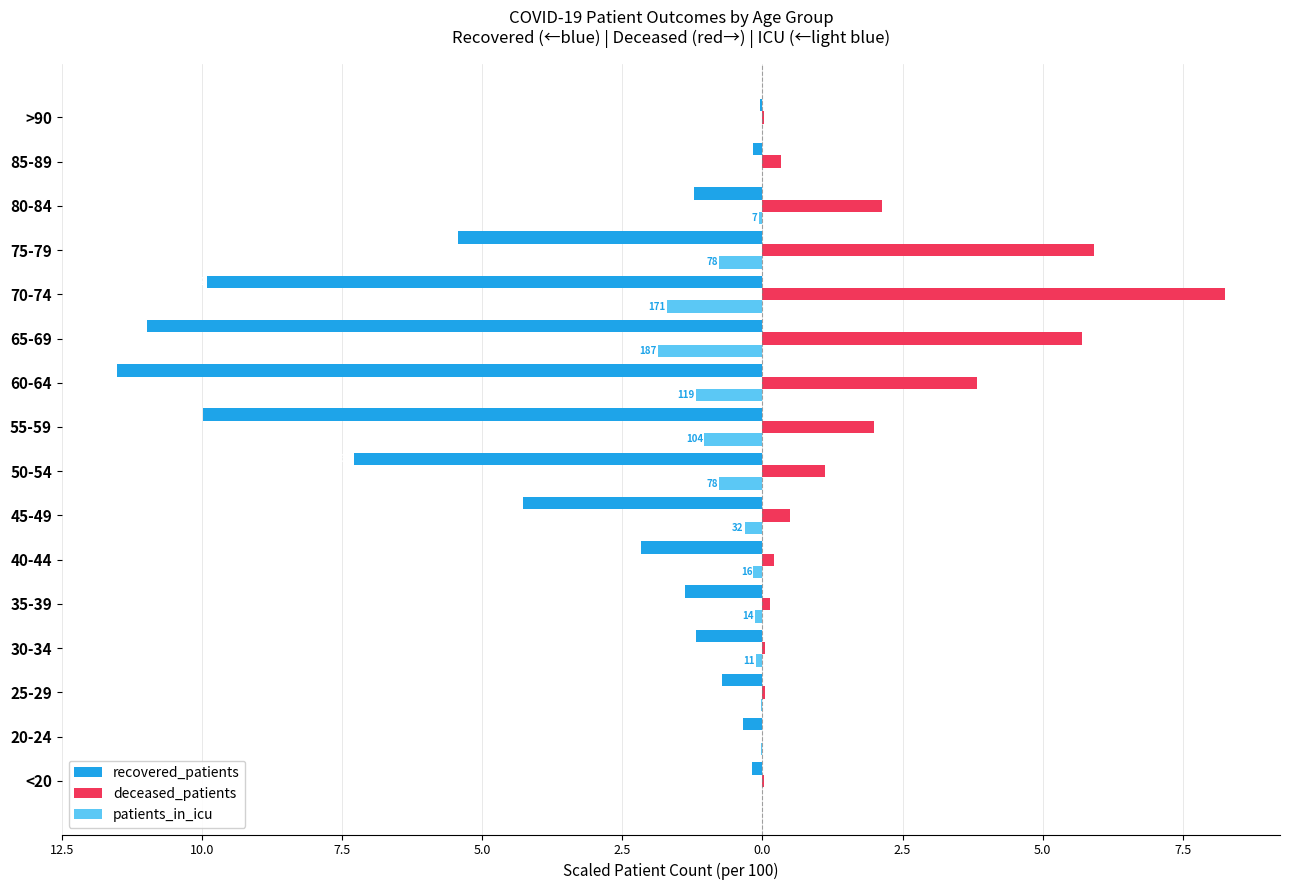

What is the difference between the maximum and minimum values in the patients_in_icu series?

1.9